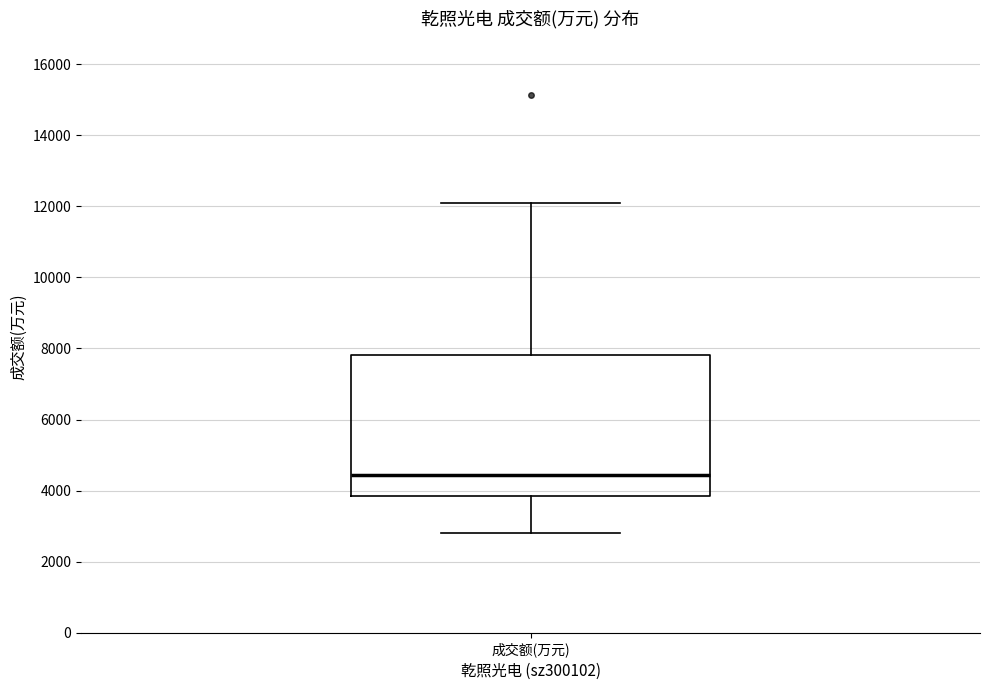

Where is the lower edge of the box for 成交额(万元) on the y-axis? The values are not printed on the chart, so give them approximately, as read against the axis.

3800